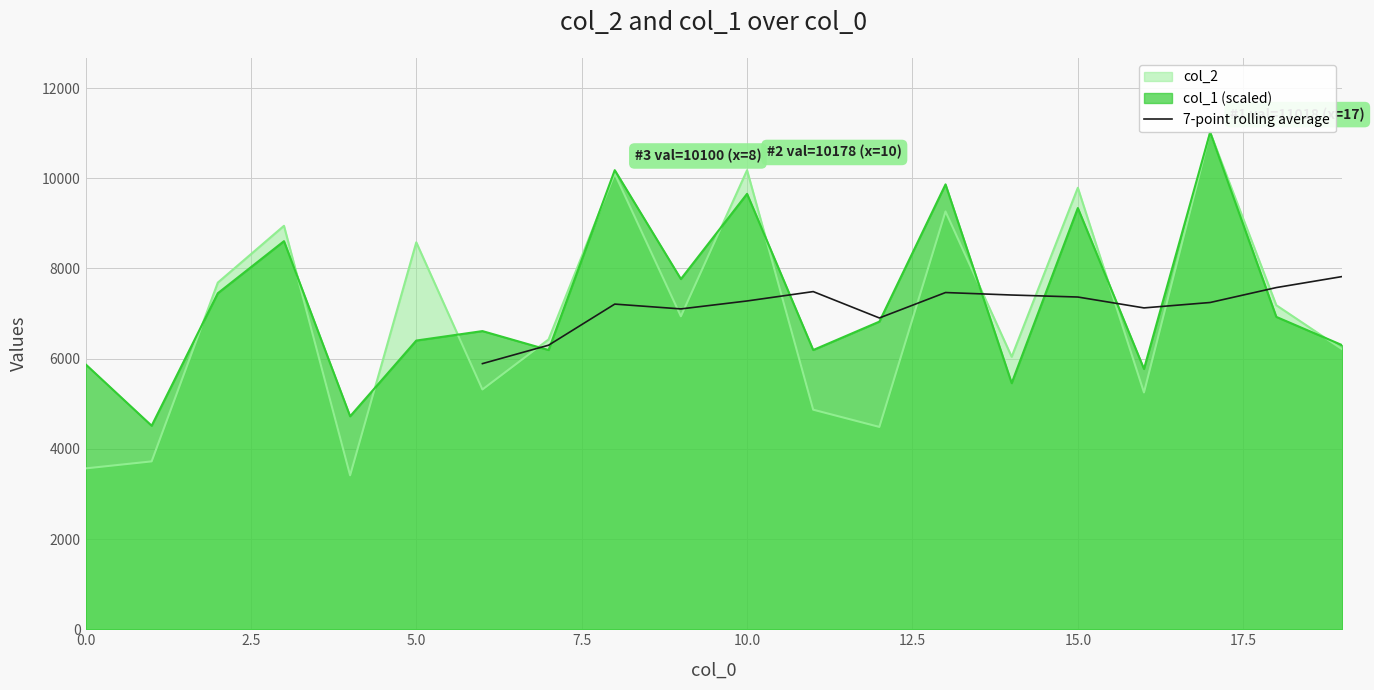

Between 17.5 and 7.5, which is larger?

17.5